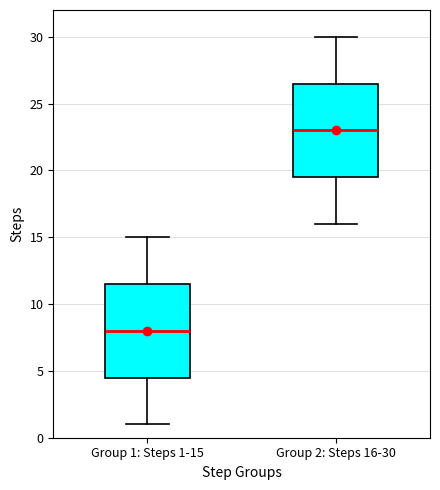

Reading left to right, read every box against the y-axis: the position of its median line, the range the box covers, and the ends of its whiskers. The values are not printed on the chart, so give them approximately, as read against the axis.

Group 1: Steps 1-15: median 8.0, box 4.5 to 11.5, whiskers 1.0 to 15.0
Group 2: Steps 16-30: median 23.0, box 19.5 to 26.5, whiskers 16.0 to 30.0